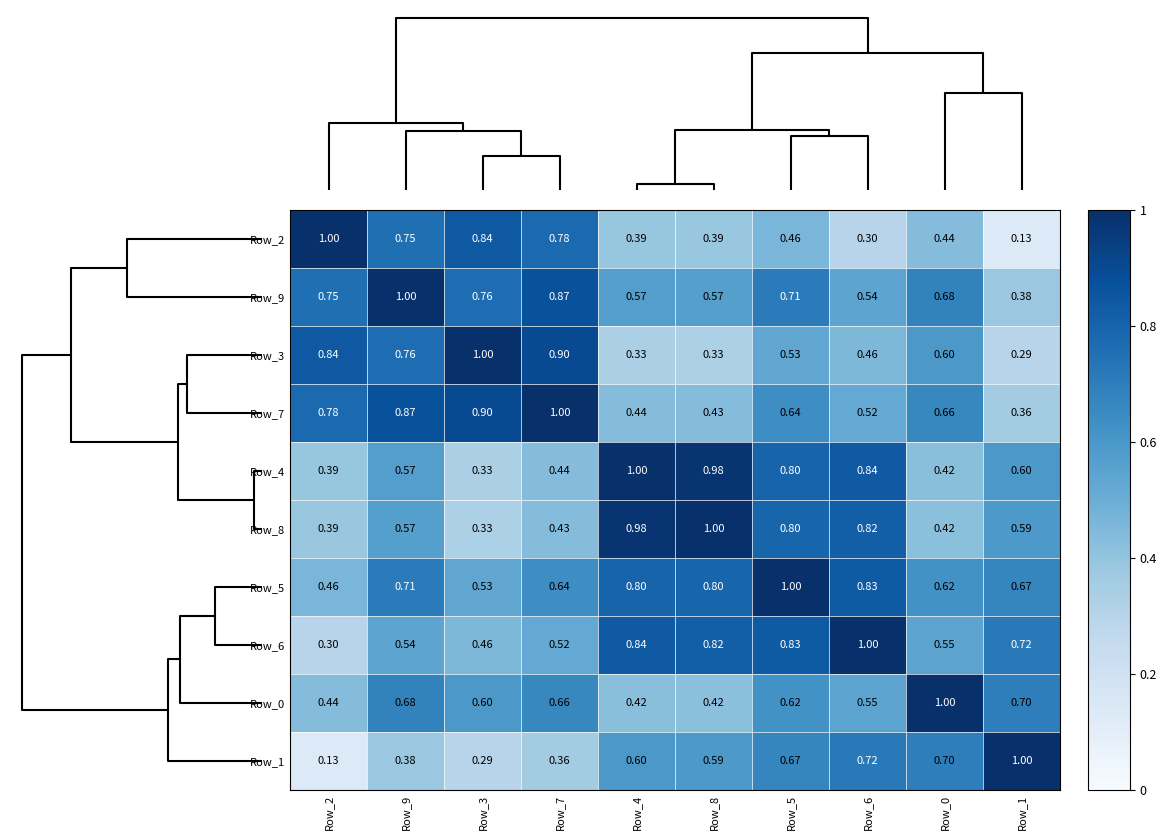

Is the value of Row_2 at Row_2 greater than the value of Row_1 at Row_8?

Yes